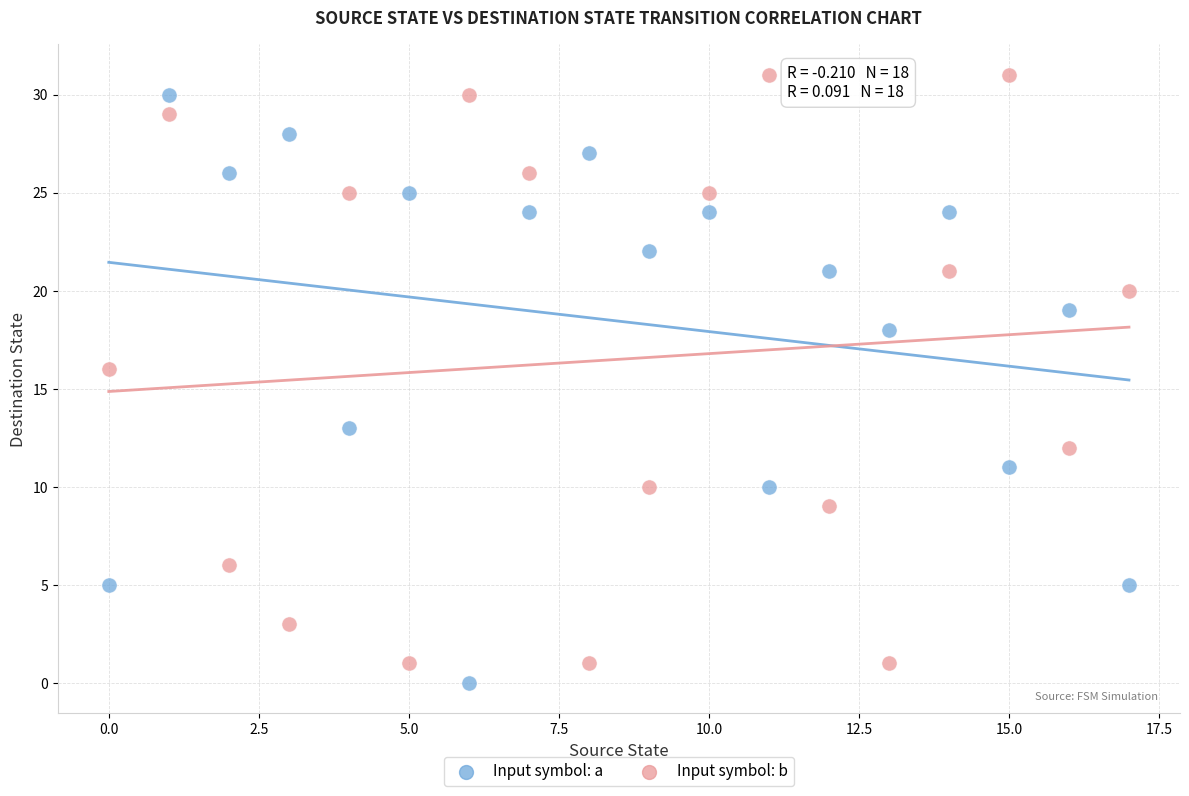

In the Input symbol: a series, what Y value is closest to 15?

13